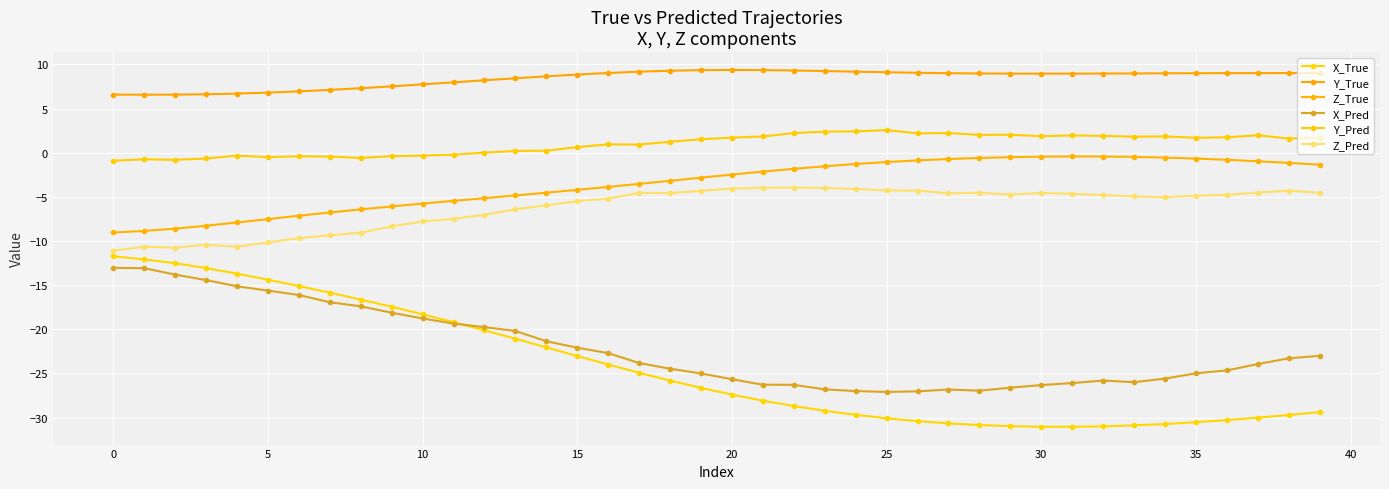

Is this an area chart (filled region under the line)?

No